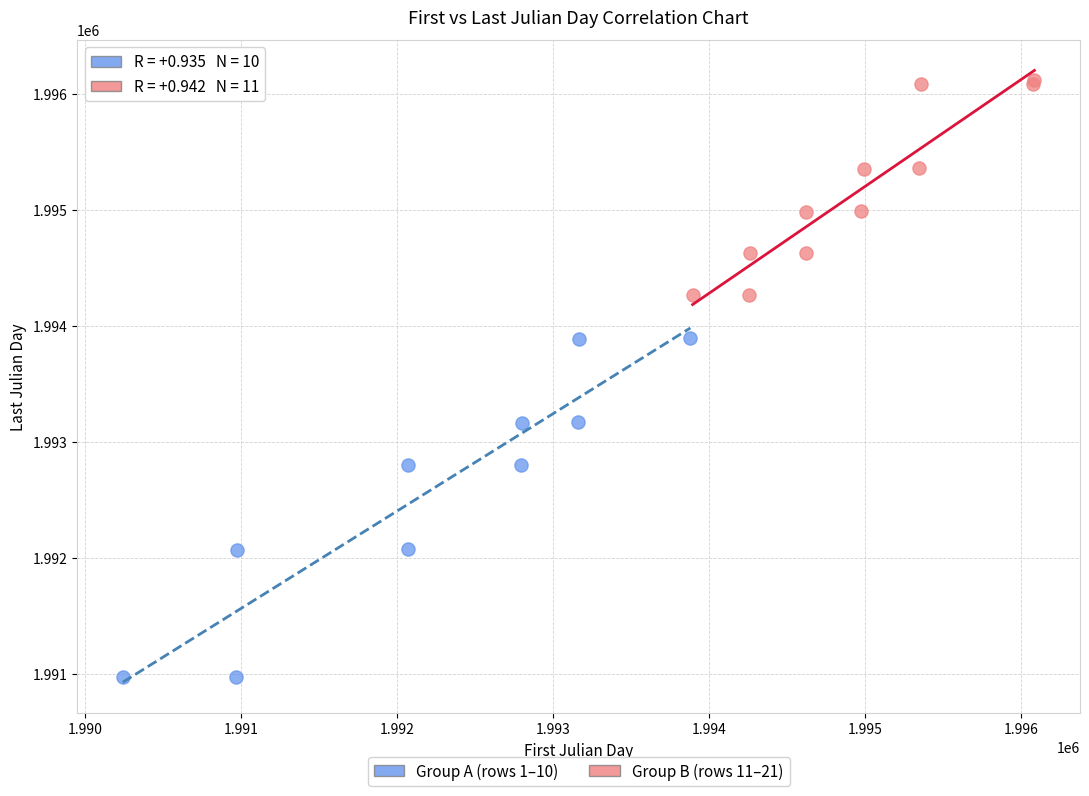

Which series contains the highest Y value?

Group B (rows 11–21)